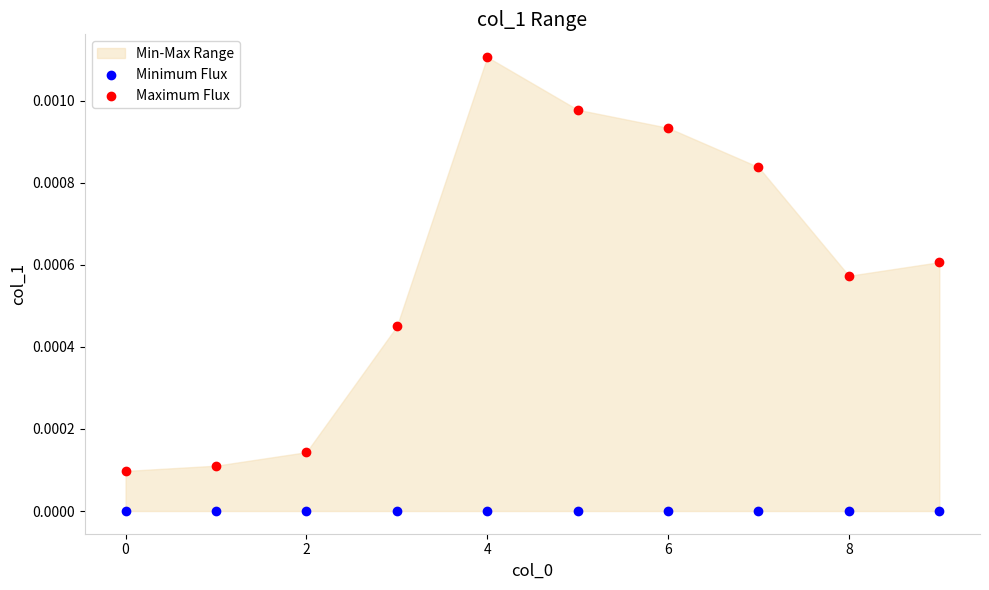

Which series contains the lowest Y value?

Minimum Flux